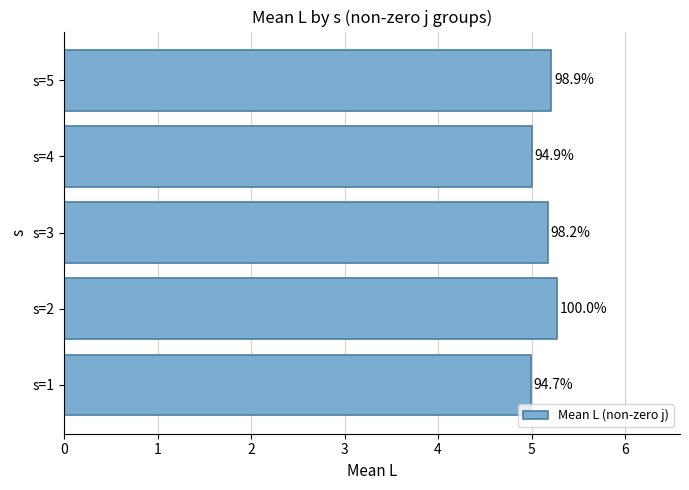

List the labels in order of value, smallest first.

s=1, s=4, s=3, s=5, s=2